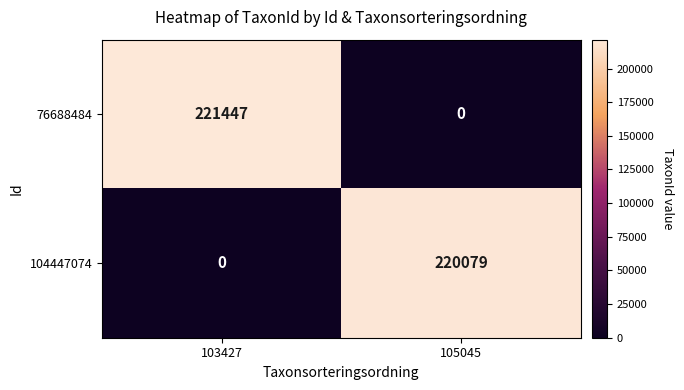

How many values in 104447074 are above zero?

1